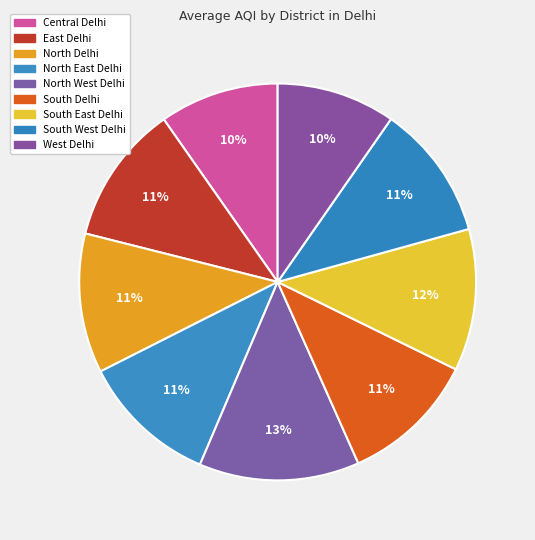

The South Delhi slice represents 11% of the pie. True or false?

True